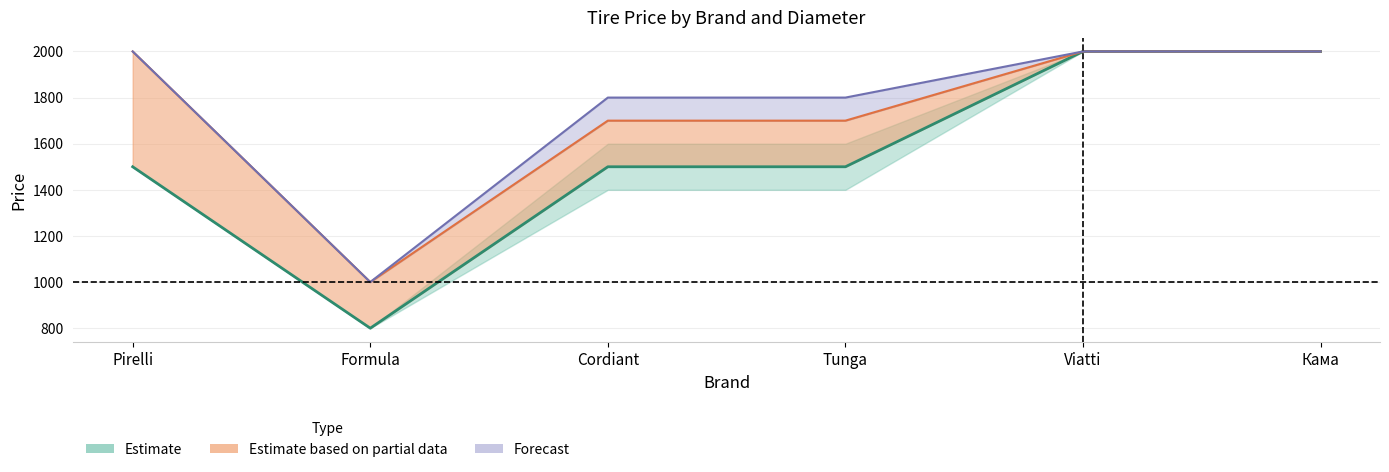

Where is the first local minimum for R17?

Formula